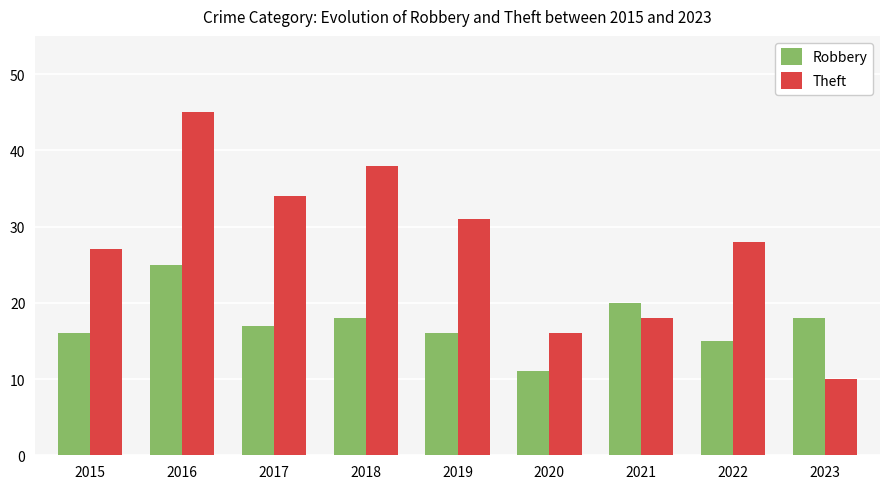

What is the difference between the Robbery values at 2023 and 2019?

2